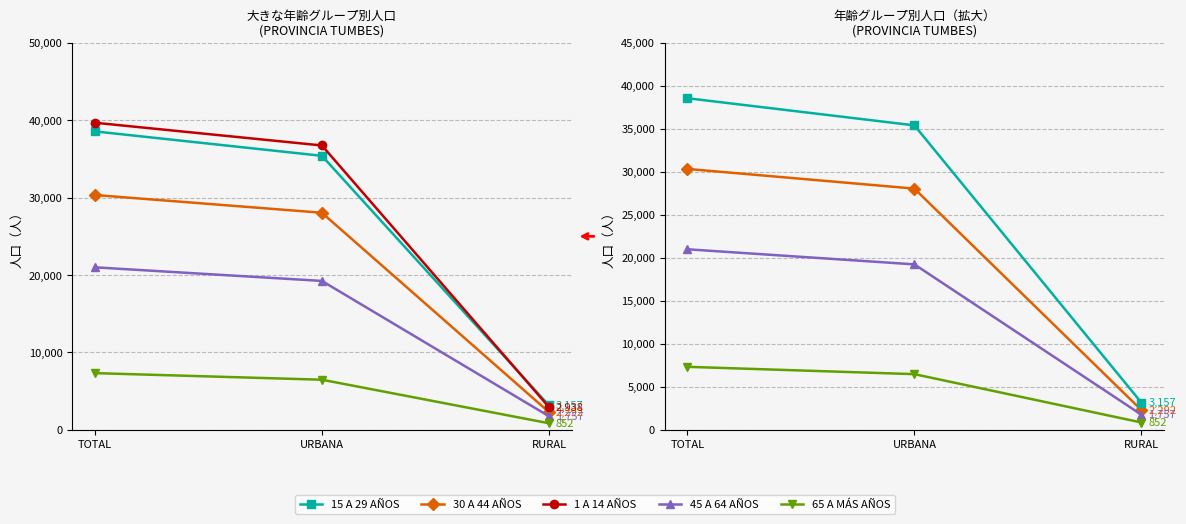

What is the label of the 1st point from the right?

RURAL